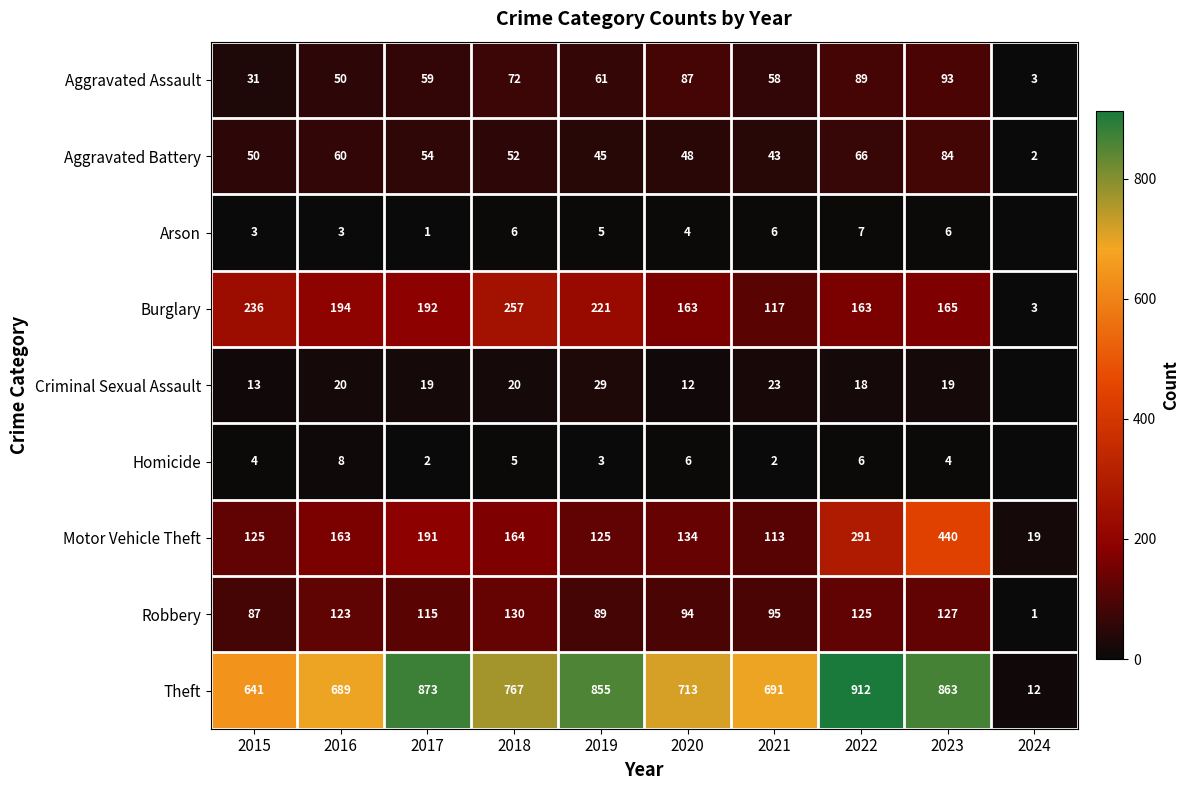

Rank the series at 2019 from lowest to highest value.

Homicide, Arson, Criminal Sexual Assault, Aggravated Battery, Aggravated Assault, Robbery, Motor Vehicle Theft, Burglary, Theft